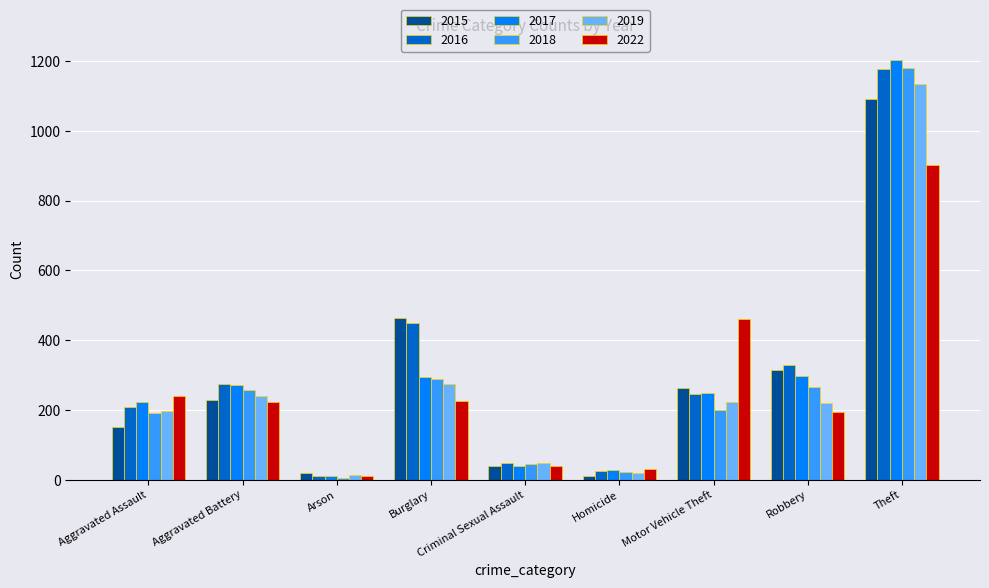

How many bars are there in each group?

6